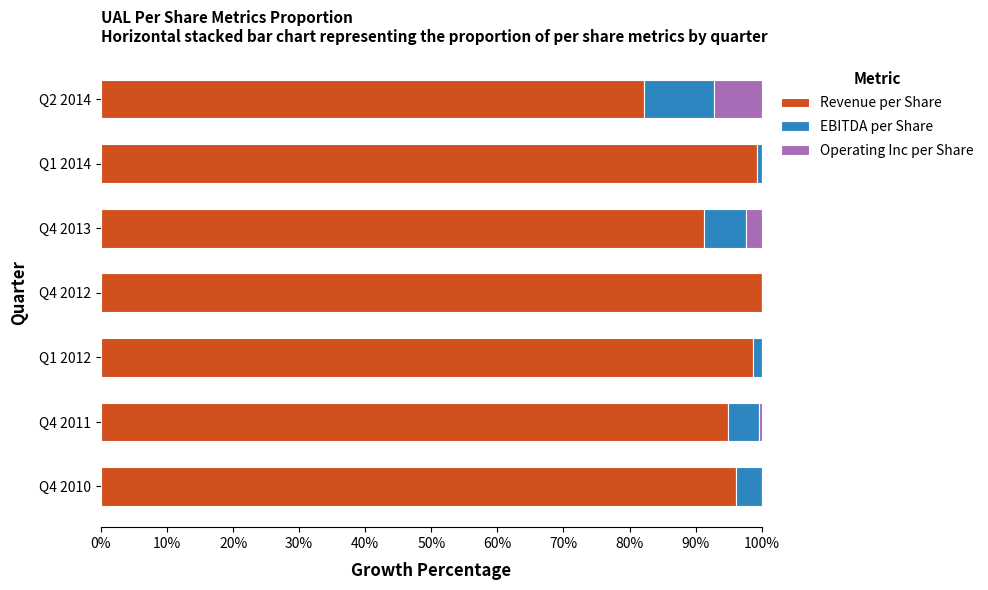

How many categories are shown in the chart?

7